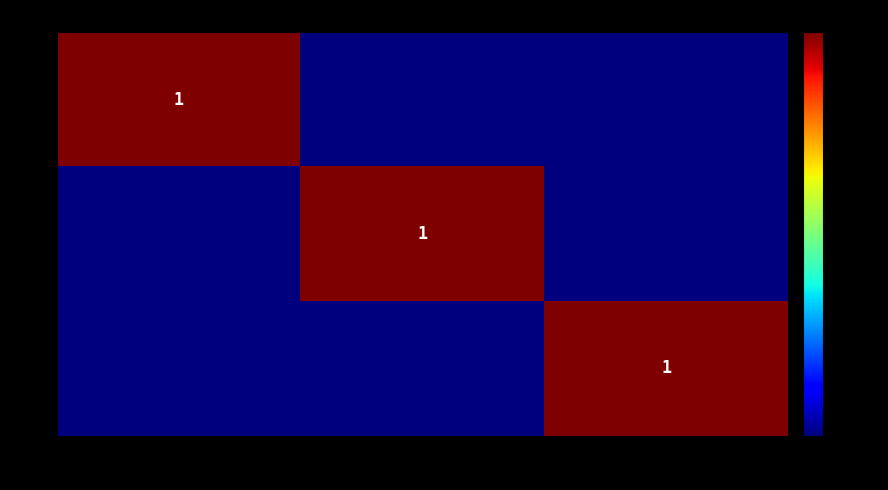

The value of 03 at Indéterminé is 1. True or false?

True